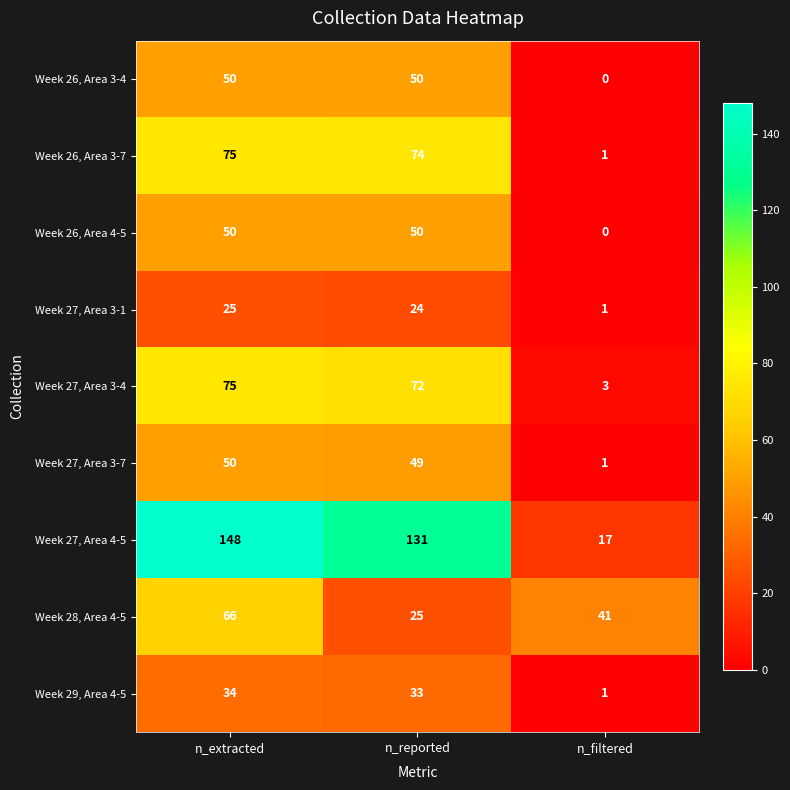

How many data points does each series have?

3